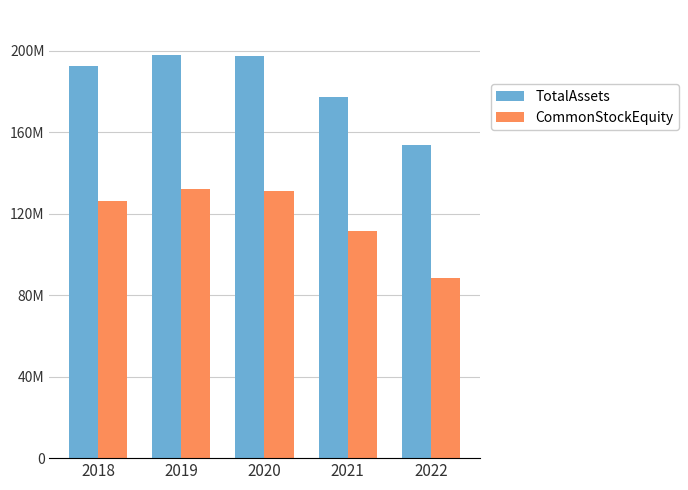

Reading right to left, list all the values displayed in this chart.

TotalAssets: 2022=153625553.0	2021=177198086.0	2020=197544185.0	2019=197901944.5	2018=192694375.5
CommonStockEquity: 2022=88671039.5	2021=111569344.5	2020=131159814.0	2019=132279829.0	2018=126255643.5